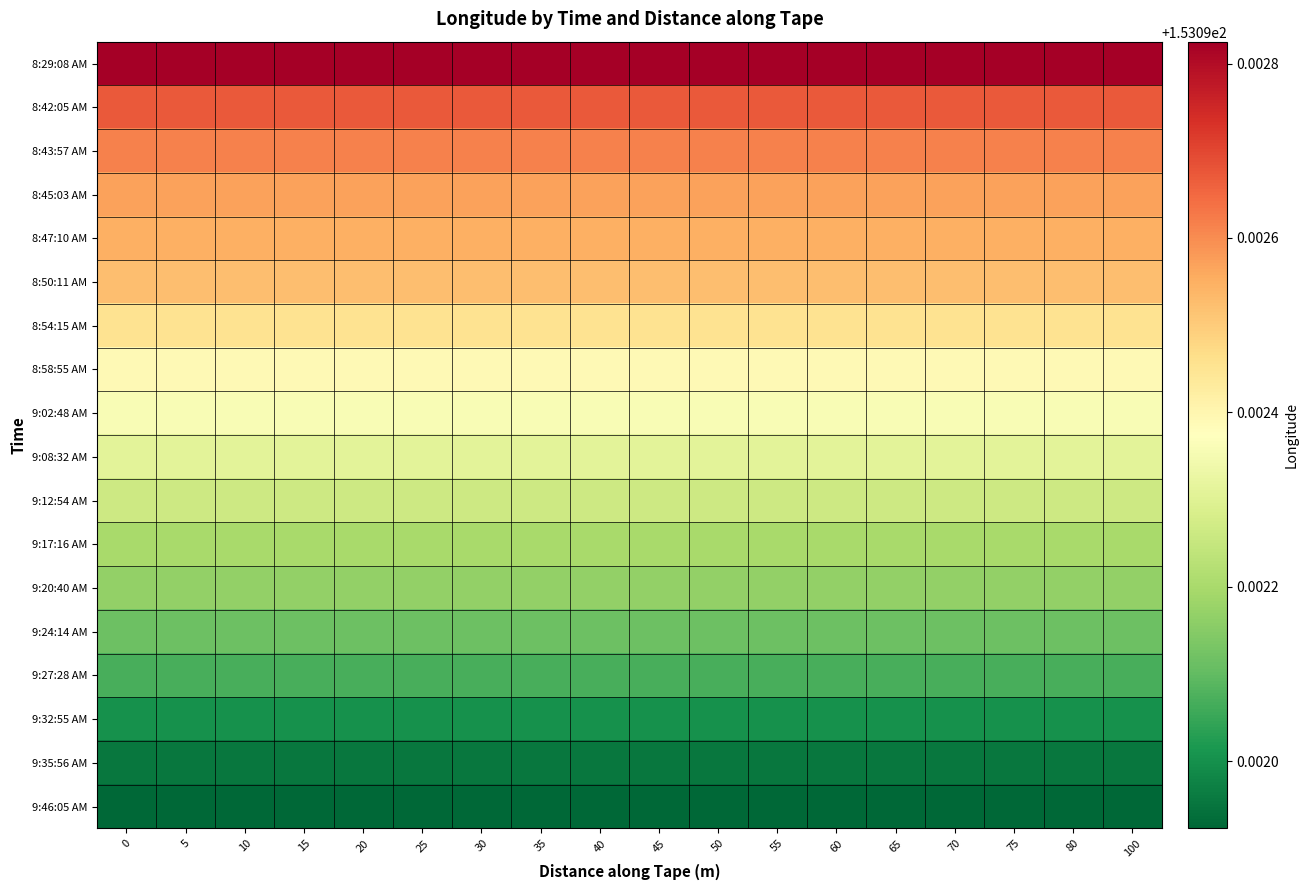

What is the smallest value displayed?

153.1